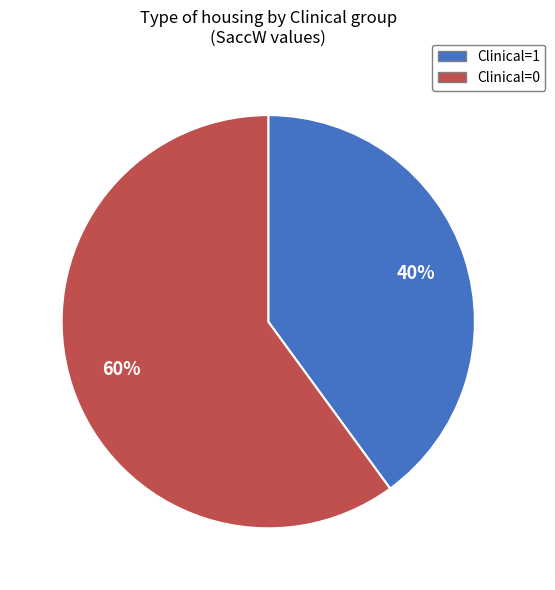

What is the majority slice?

Clinical=0